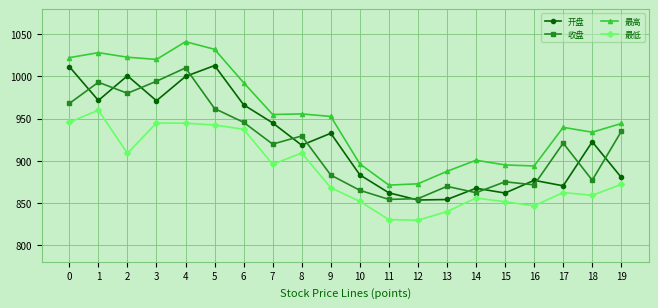

What is the total value across all series at 5?

3949.6